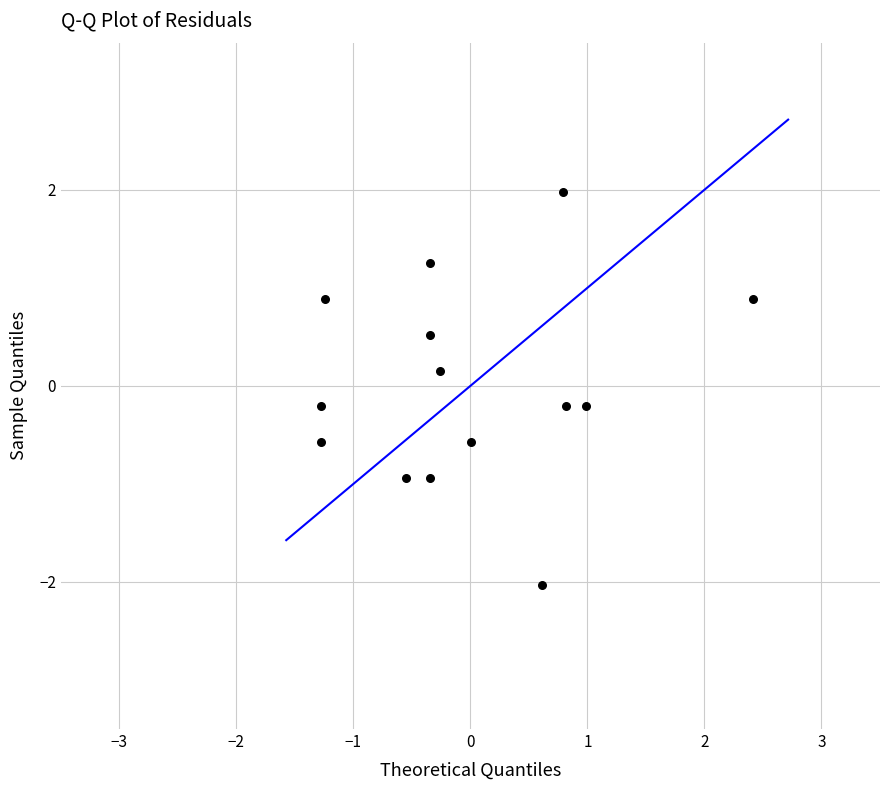

What is the range of Y values (max minus min)?

4.0